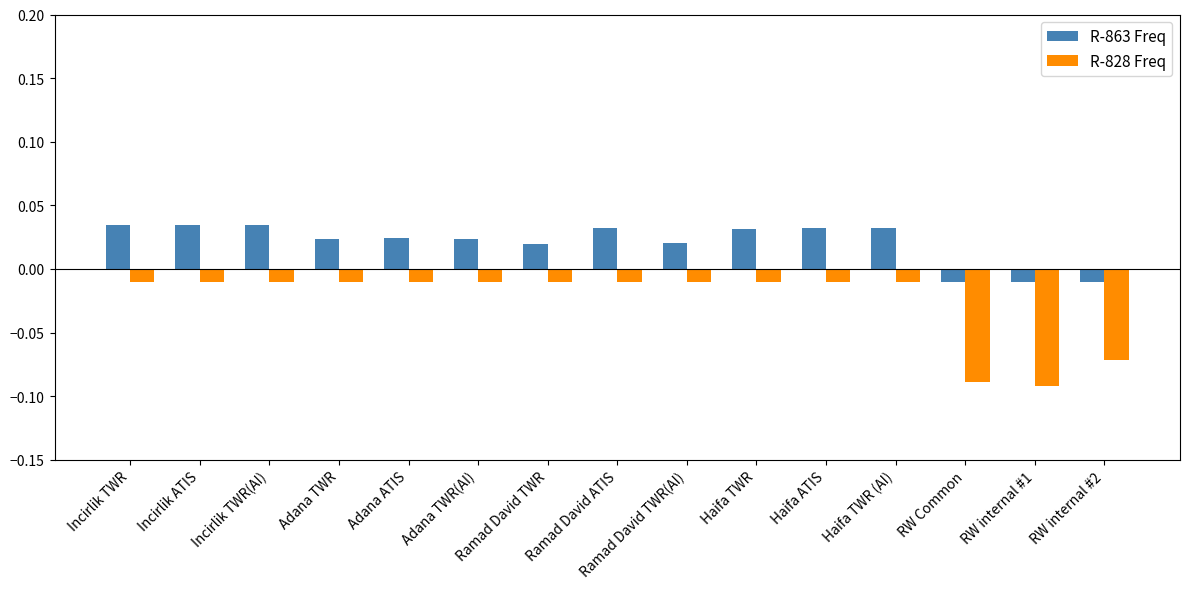

Which series has the largest total across all categories?

R-863 Freq